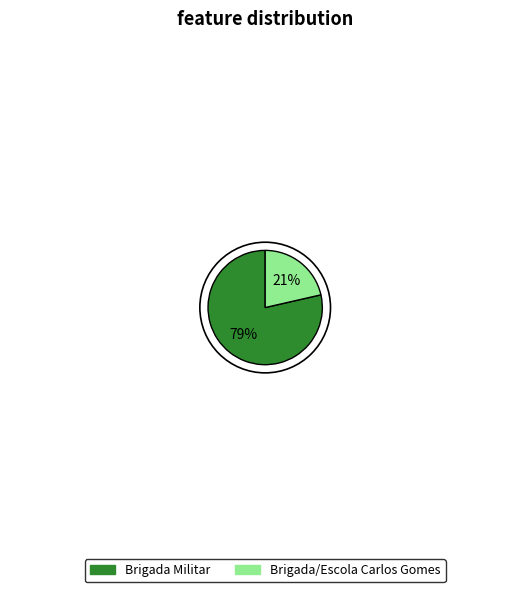

To the nearest percent, what is the average slice percentage?

50%